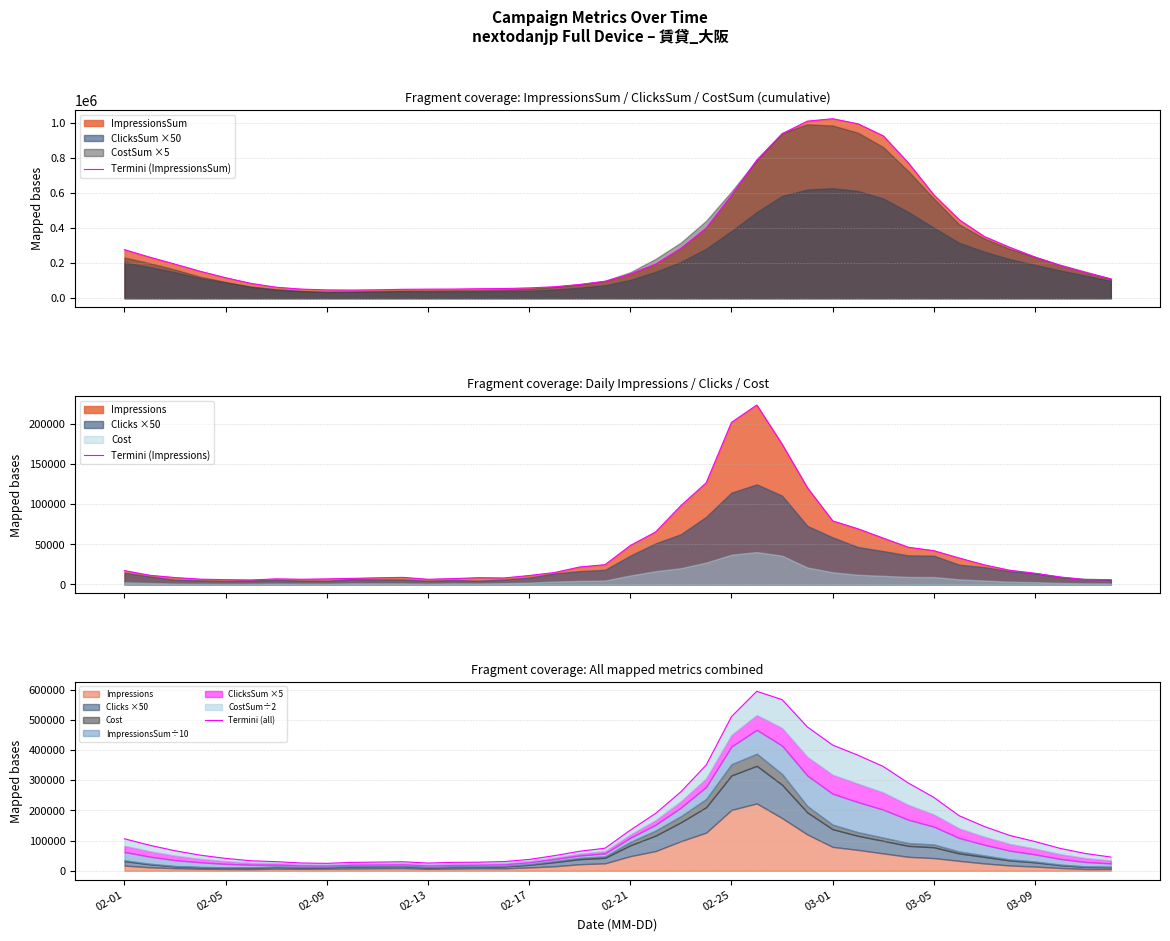

At 19, list the series in order from smallest to largest.

Termini (Impressions), Termini (all), Termini (ImpressionsSum)